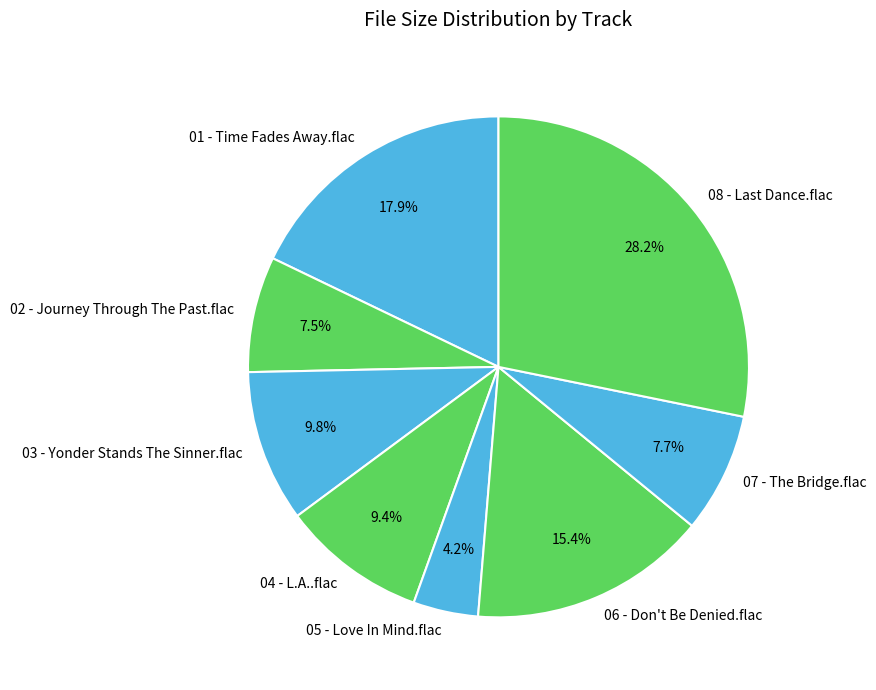

Which slice is the largest?

08 - Last Dance.flac